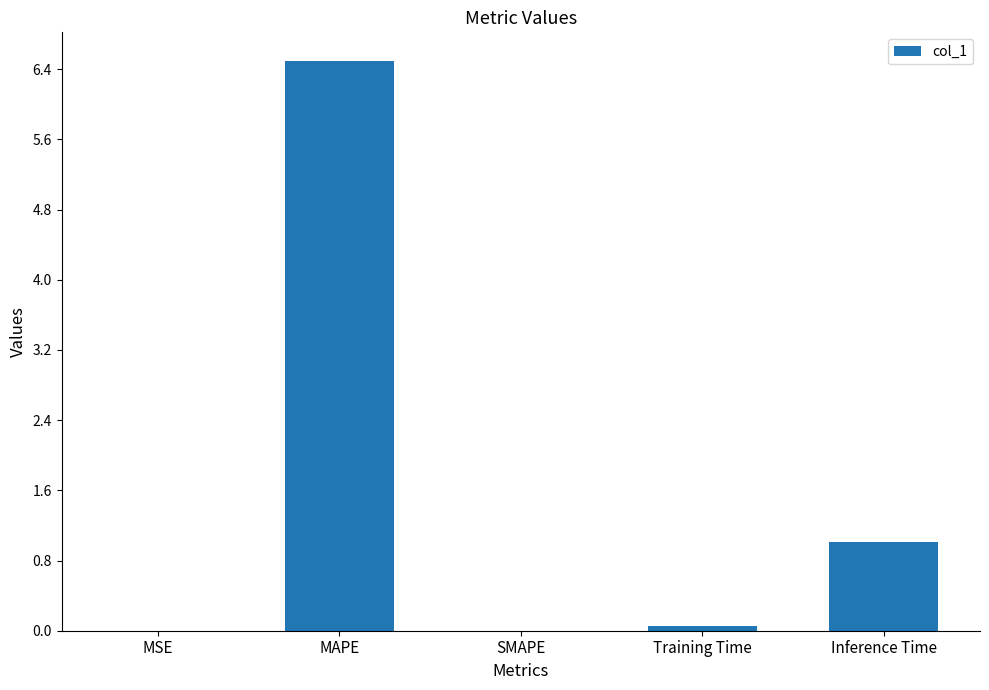

Count the number of categories in the chart.

5